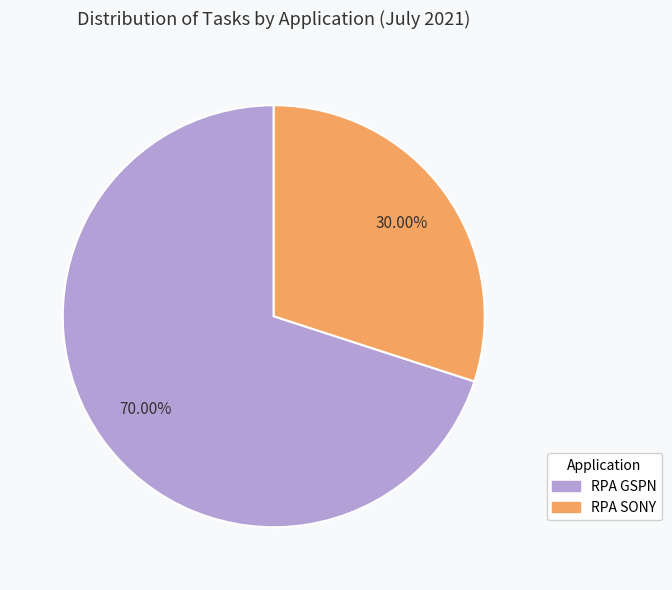

How many segments does this pie chart have?

2